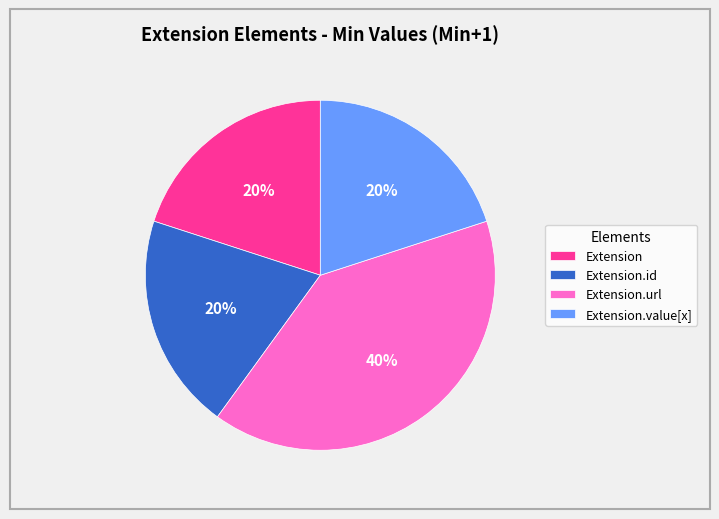

What is the largest slice in the pie chart?

Extension.url